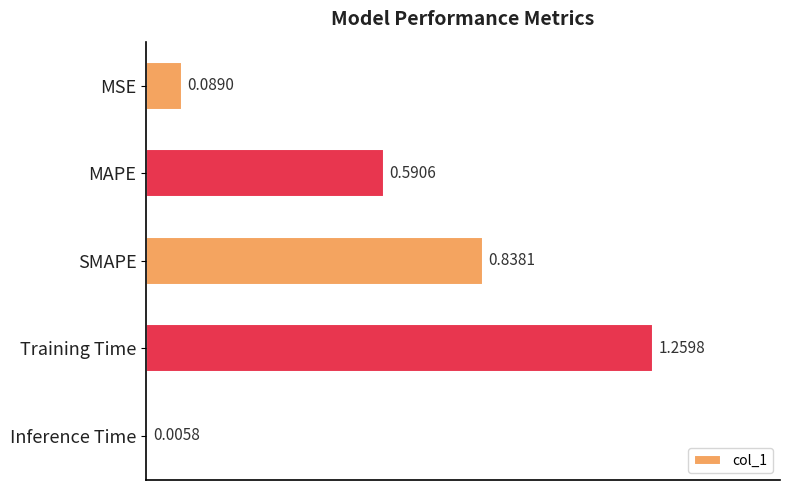

Rank the categories by value from lowest to highest.

Inference Time, MSE, MAPE, SMAPE, Training Time